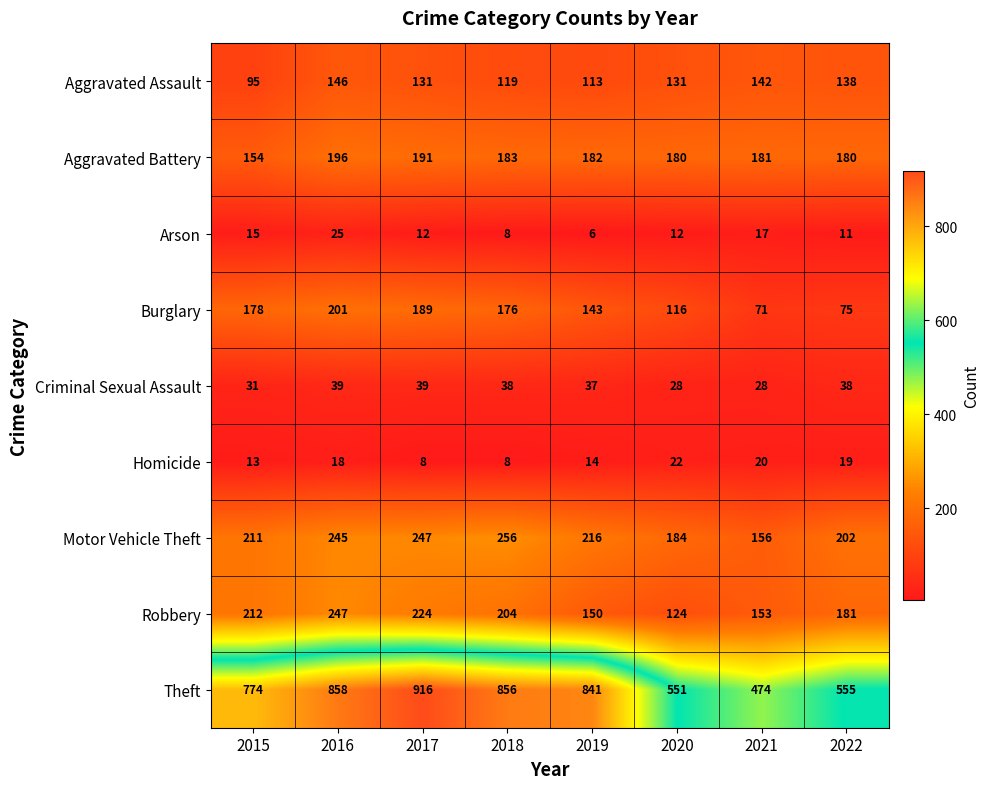

What value does the Aggravated Assault series have at 2022, to the nearest 5?

140